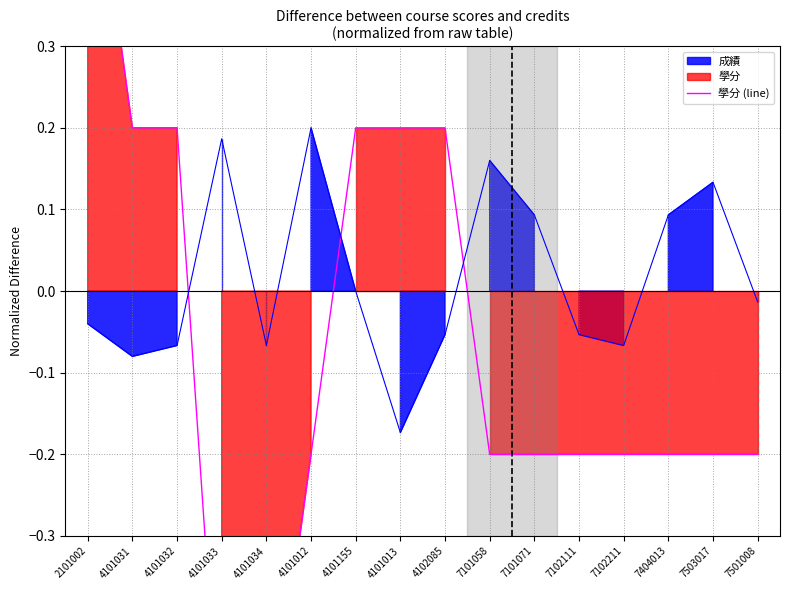

What is the approximate value at 4101034?

-0.6